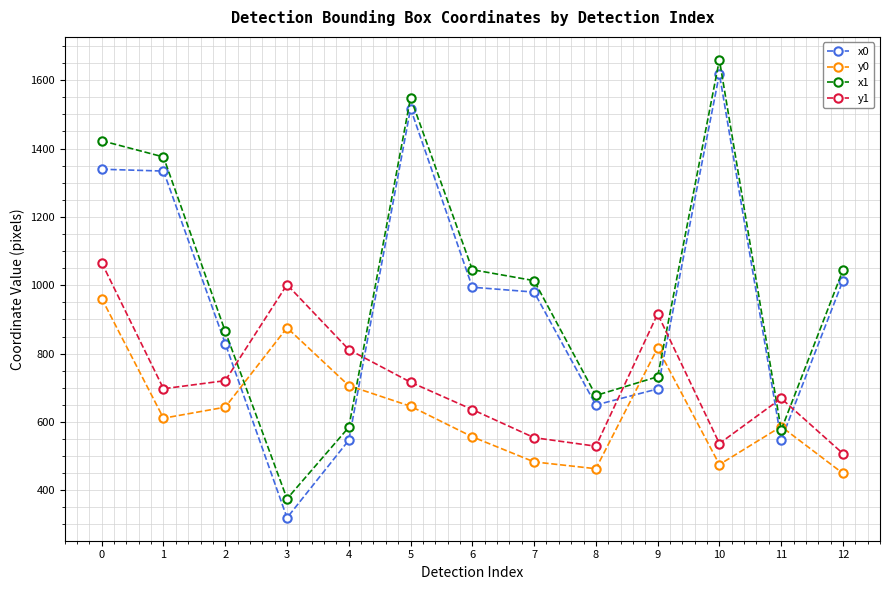

What is the minimum value for y1?

507.6